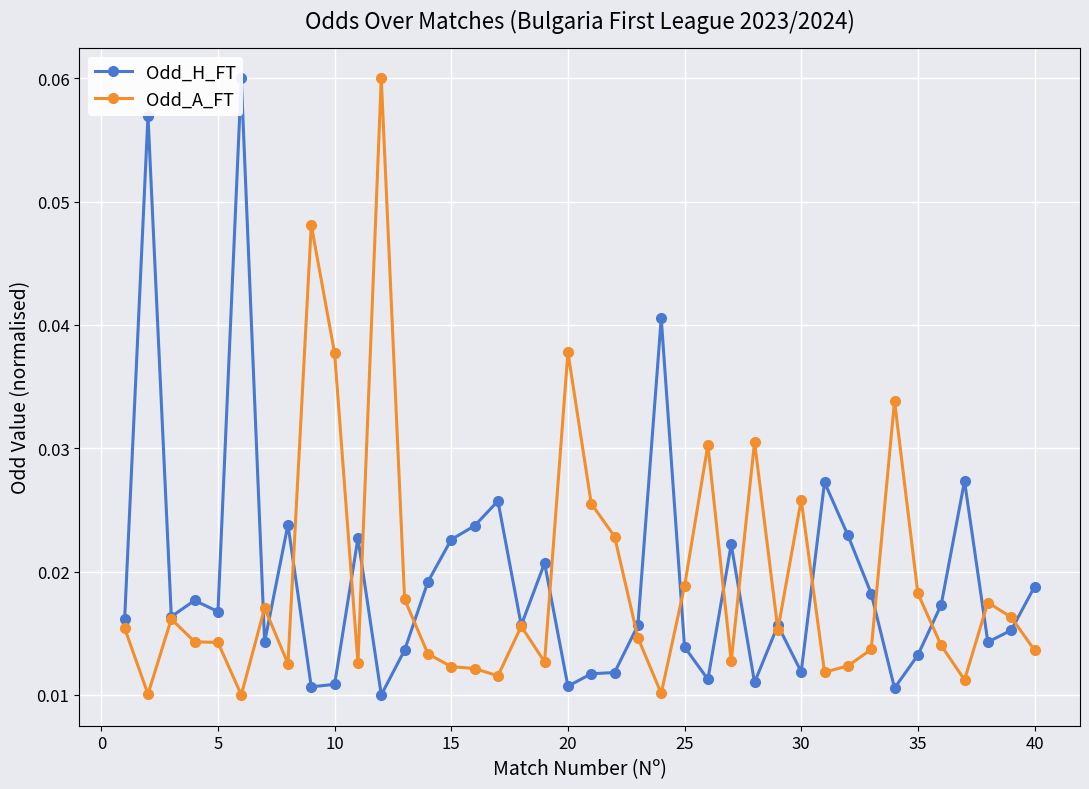

True or false: Odd_A_FT has more than 2 points higher than both neighbors.

True